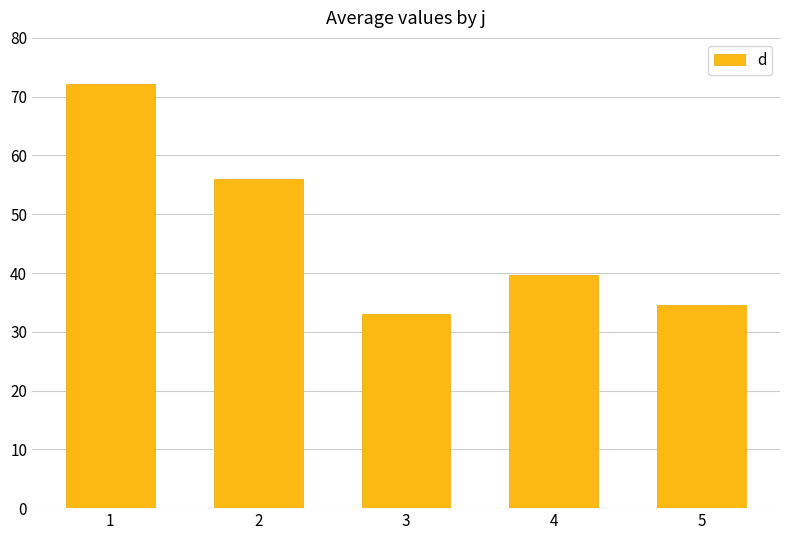

At which label is the value closest to 52?

2